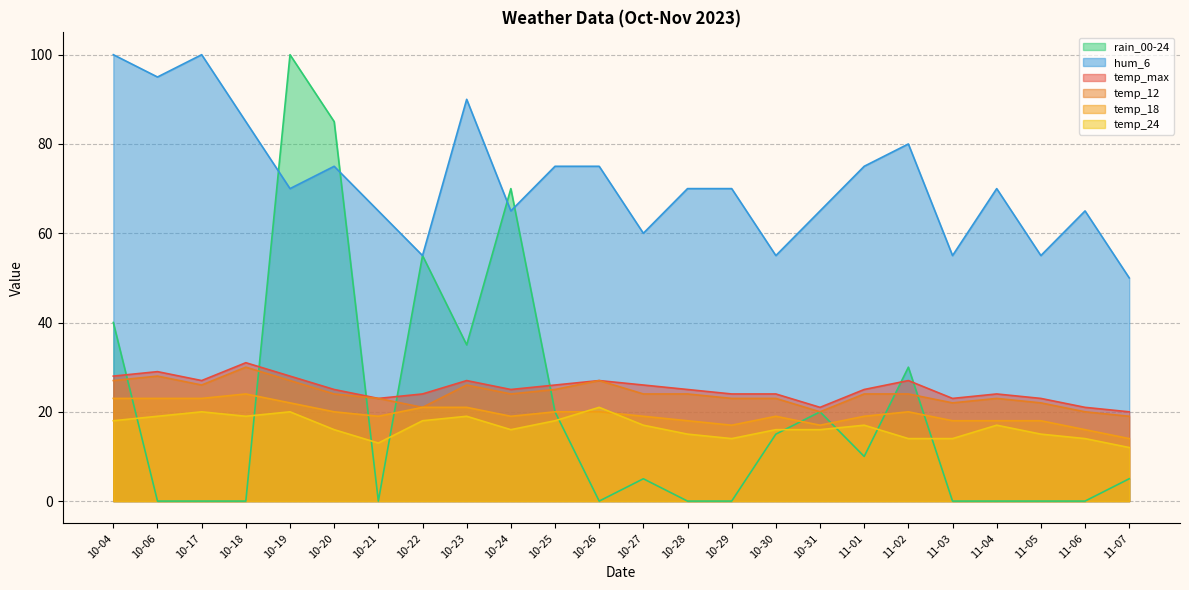

Where does the rain_00-24 series first go above 5?

10-04